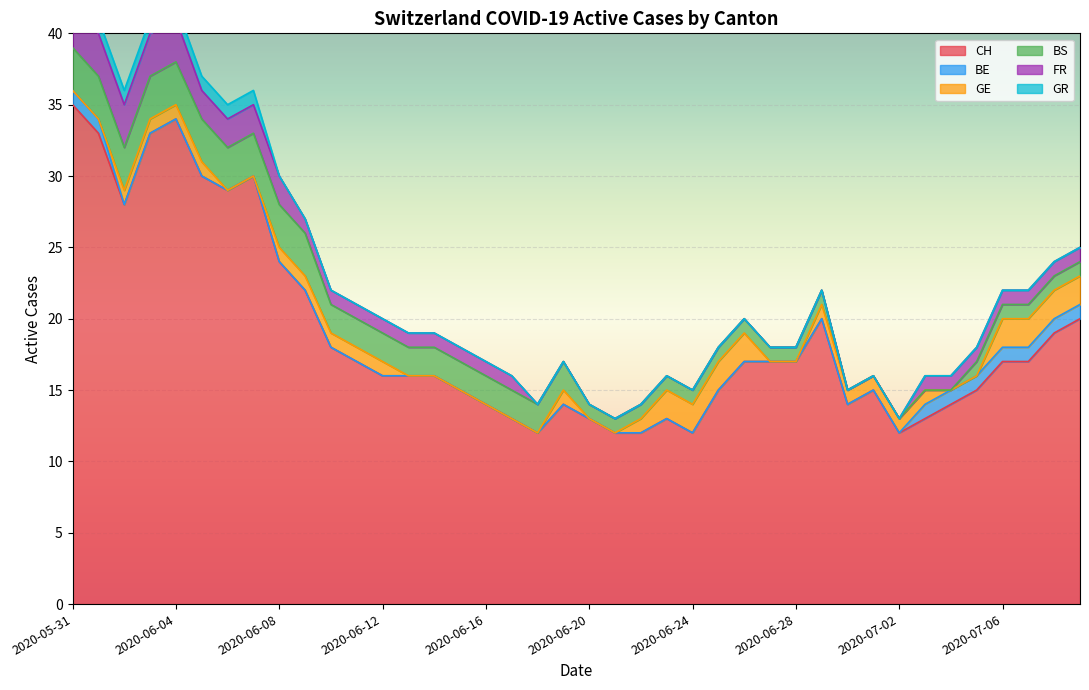

What is the approximate value of FR at 2020-06-14?

1